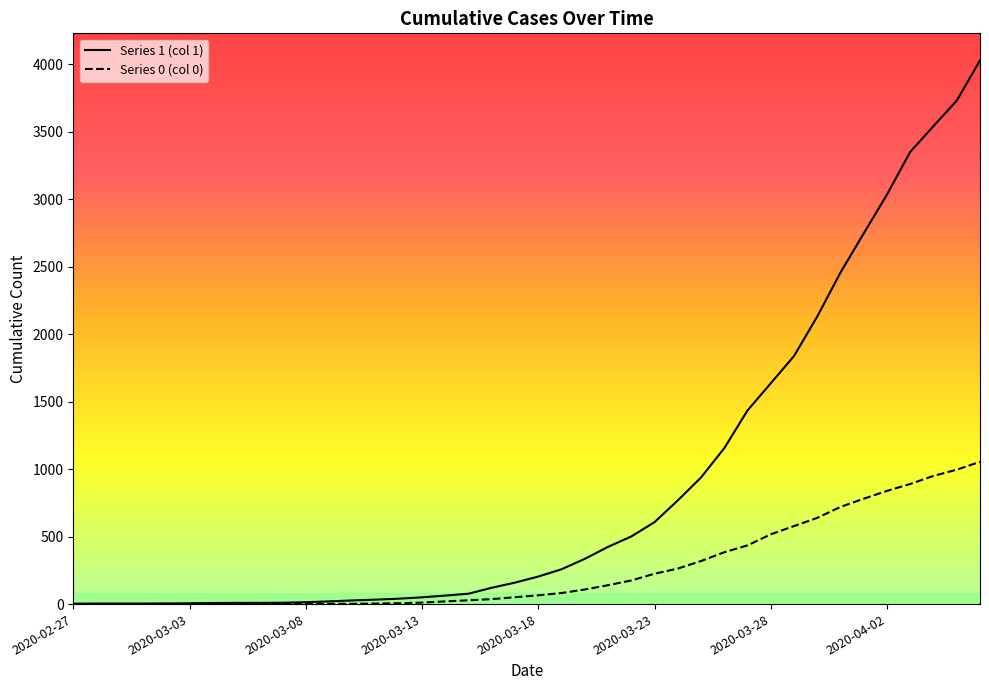

What is the difference between the second highest and second lowest values in the 0 series?

996